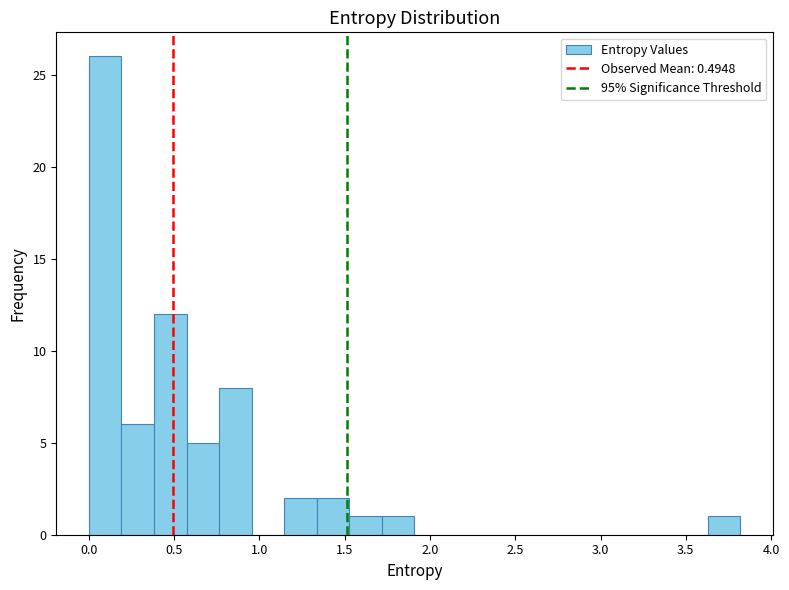

Read against the x-axis, roughly where is the centre of the tallest bar?

0.10